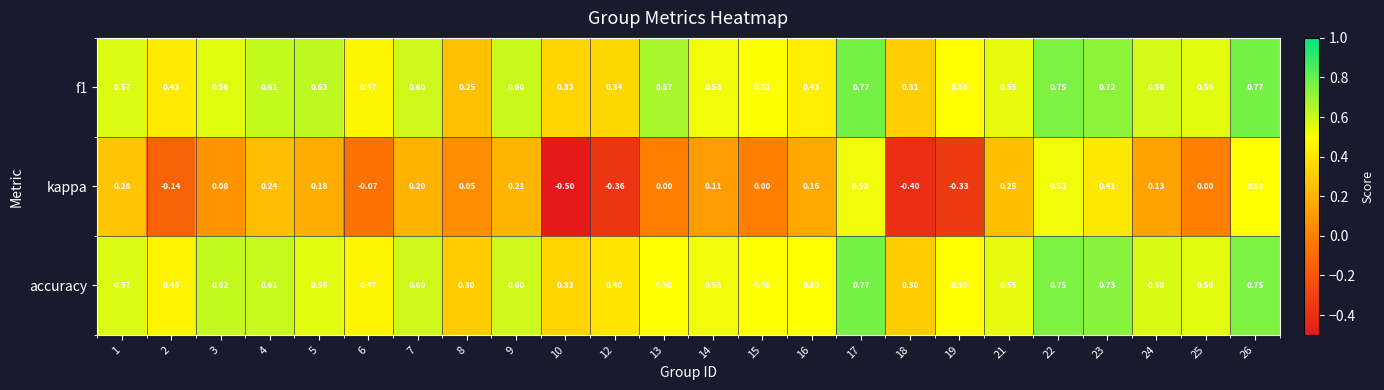

Is the value of accuracy at 13 greater than the value of f1 at 26?

No